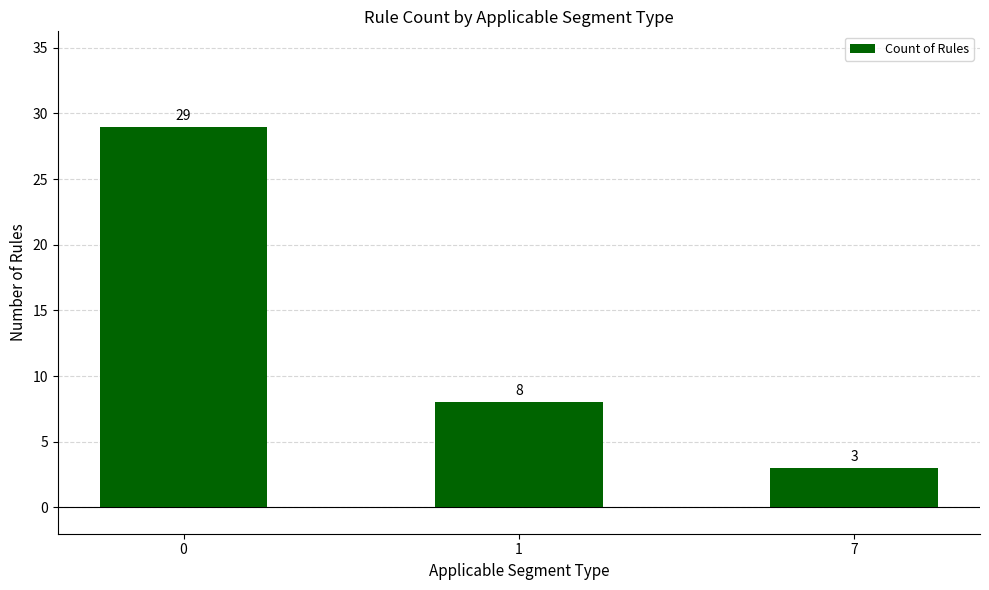

What is the ratio of the value at 0 to the value at 7?

9.7